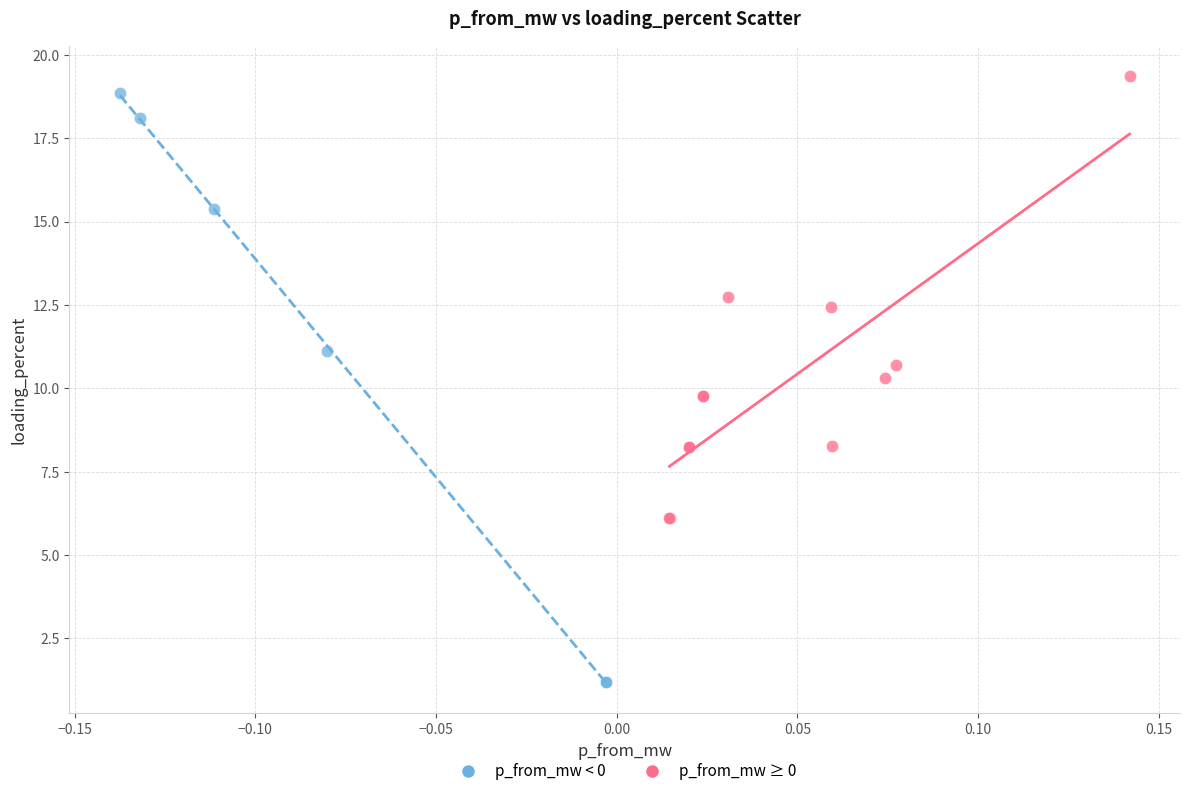

Which series has the largest Y range (max minus min)?

p_from_mw < 0